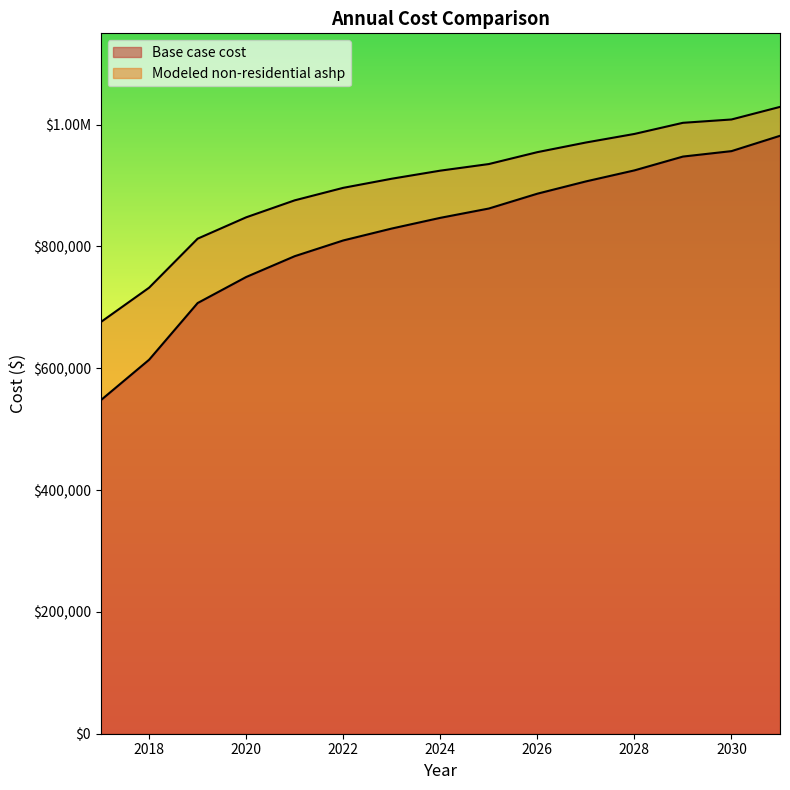

At which label does Modeled non-residential ashp first exceed 924532?

2024